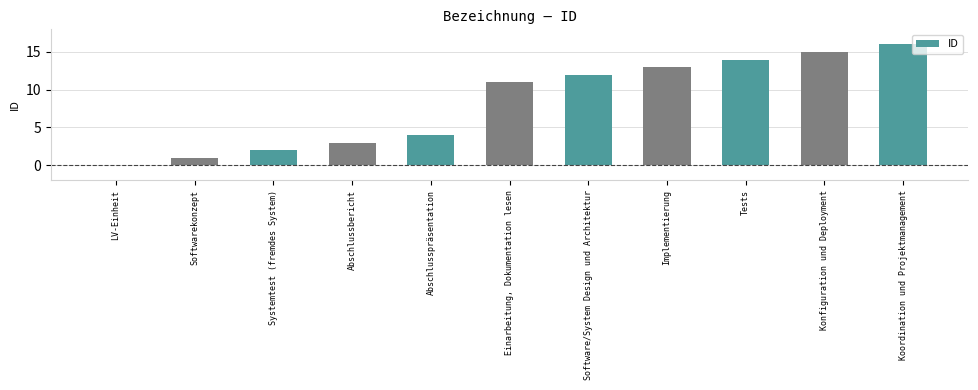

Which has a higher value, Konfiguration und Deployment or Implementierung?

Konfiguration und Deployment